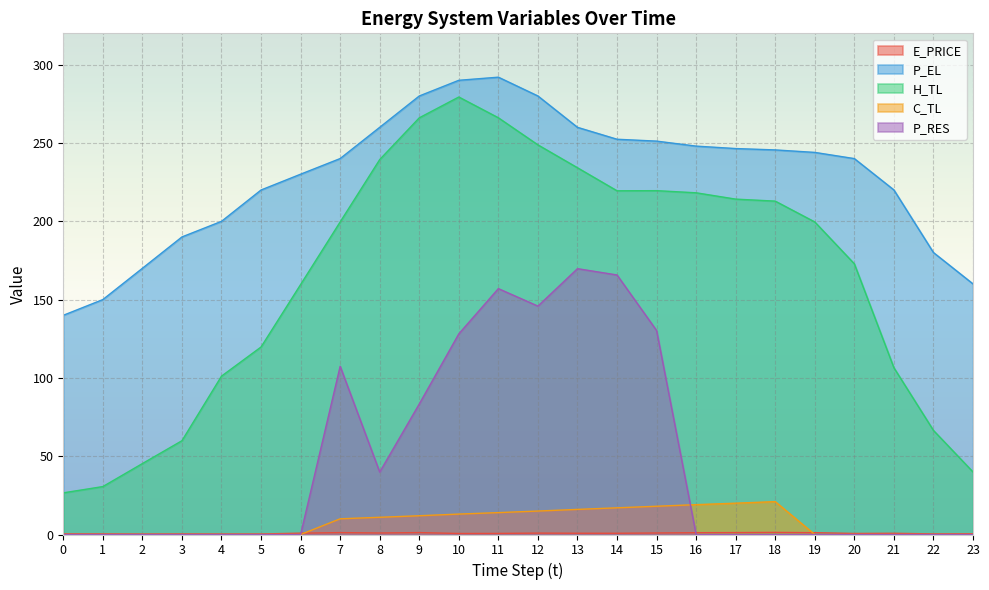

Which series changed the most between 0 and 4?

H_TL